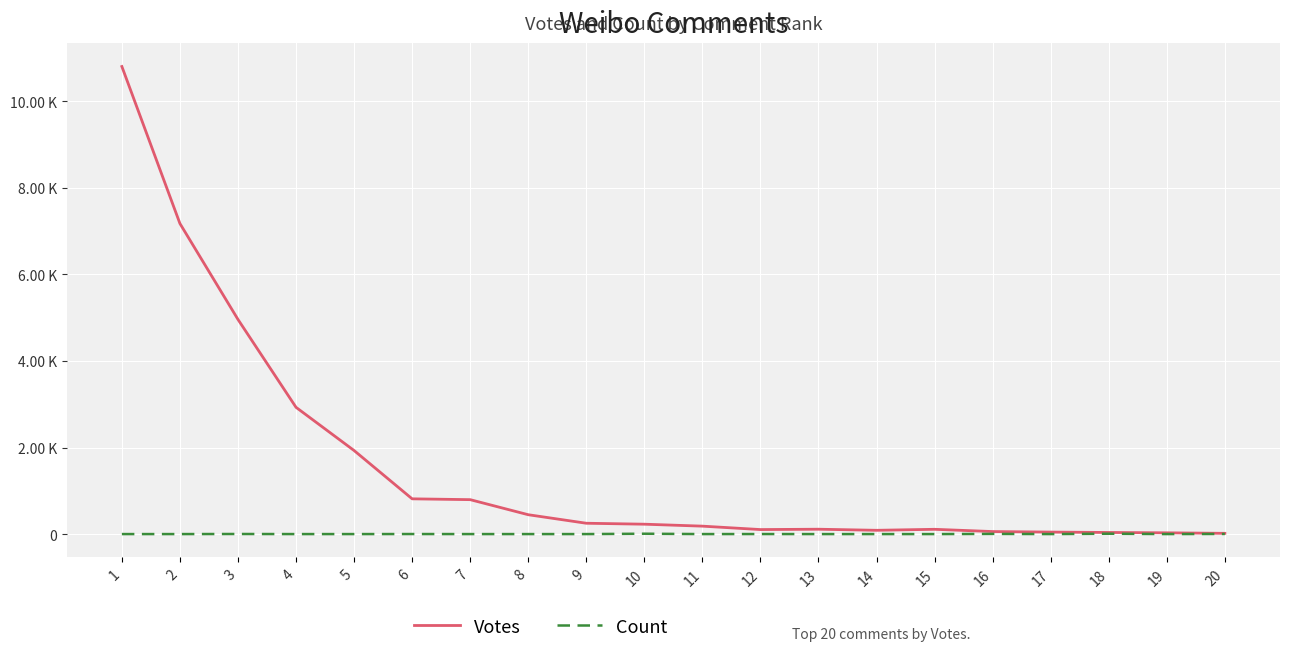

What are all the series names shown in the legend?

Votes, Count